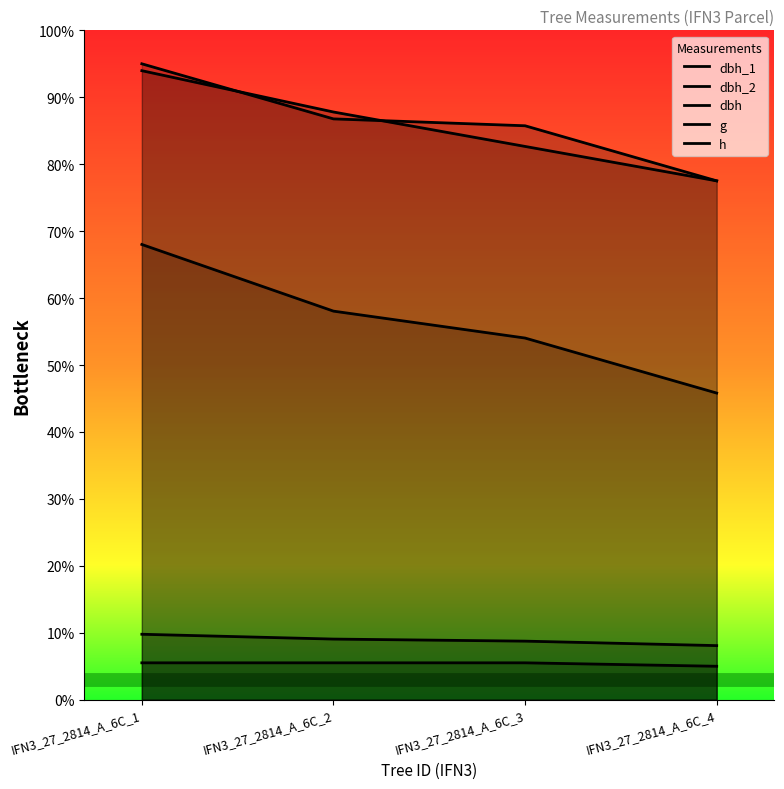

What is the difference between the maximum and minimum values in the dbh series?

1.7